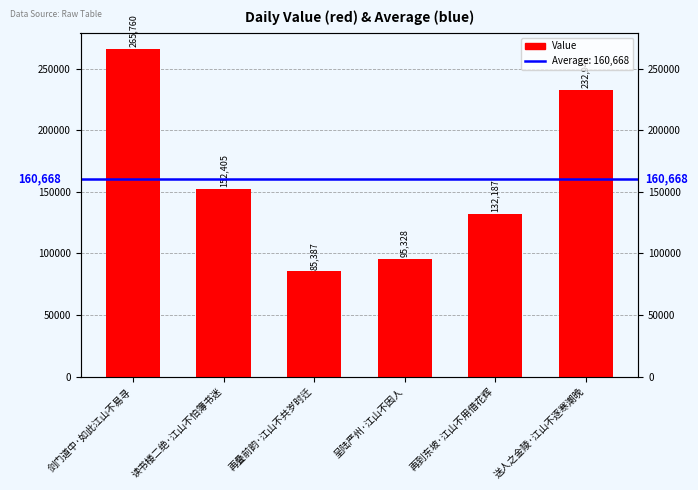

What is the label of the 3rd bar from the left?

再叠前韵·江山不共岁时迁